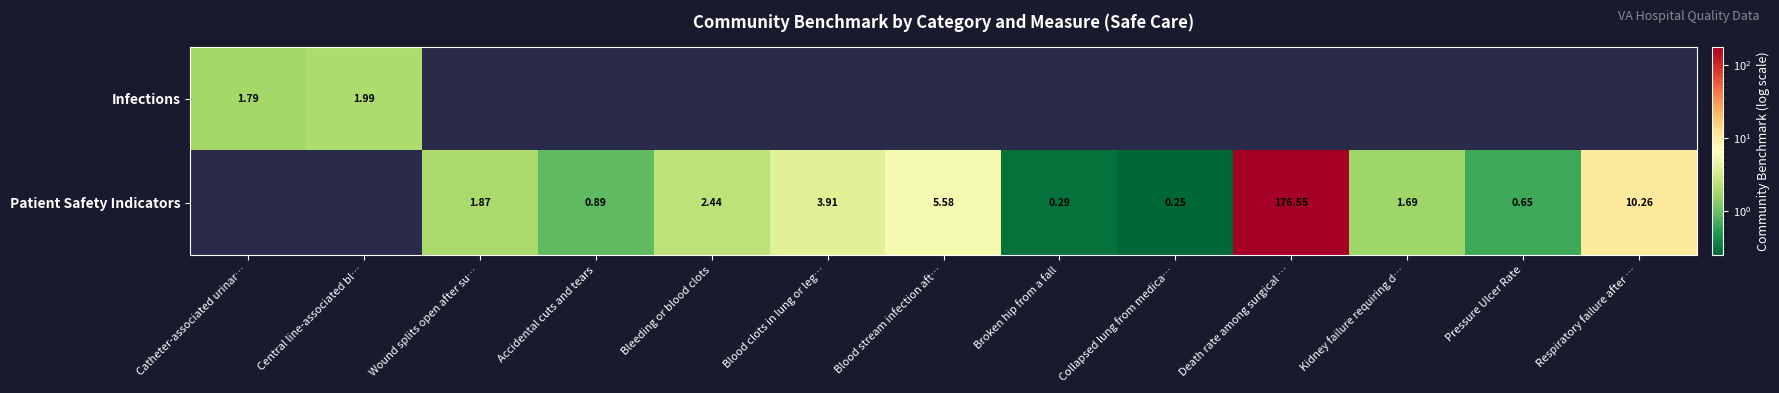

How many data points in Patient Safety Indicators are less than 1?

4